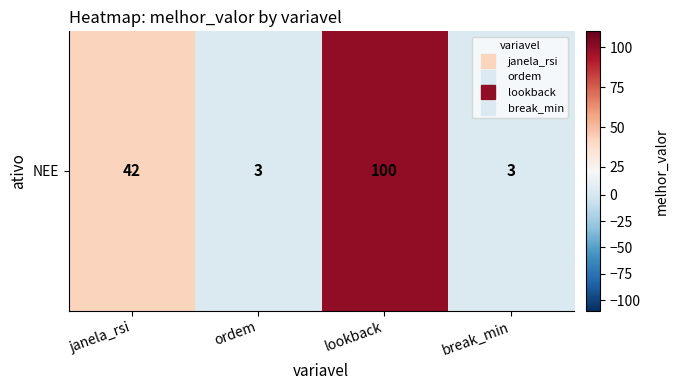

Between lookback and break_min, which is larger?

lookback